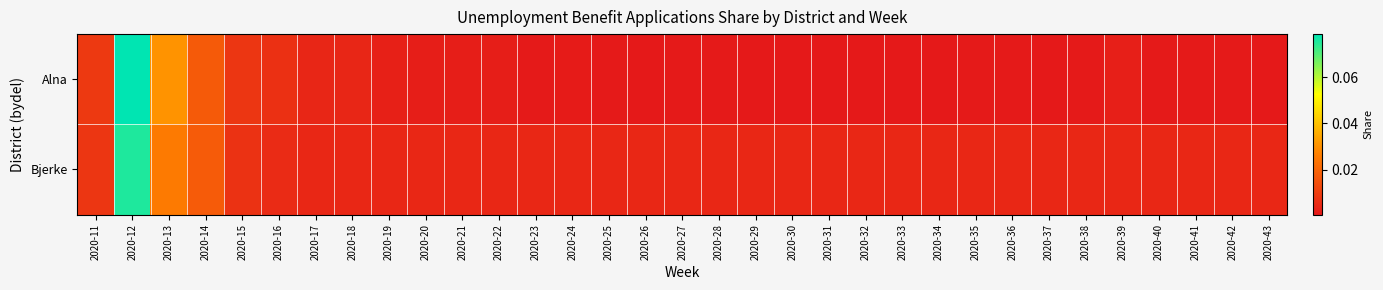

Rank the series at 2020-27 from highest to lowest value.

Bjerke, Alna